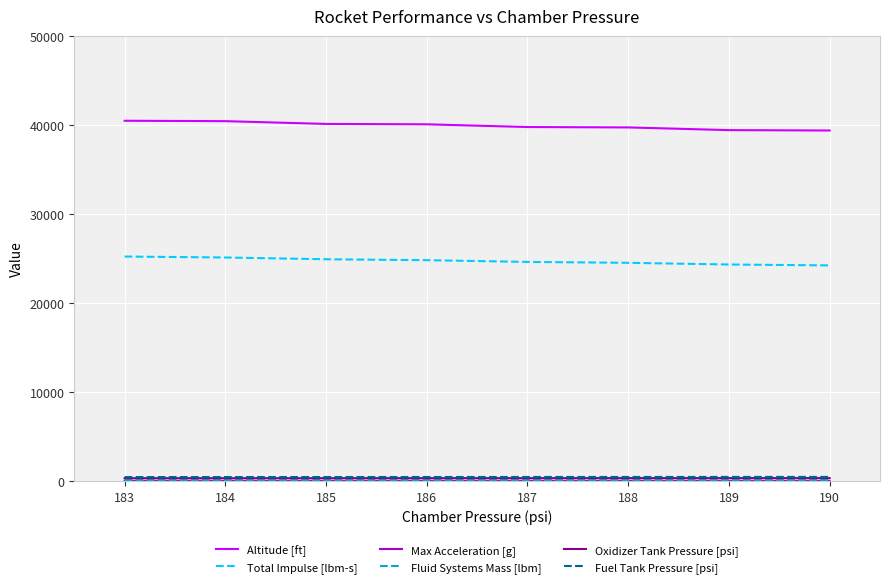

The value of Total Impulse [lbm-s] at 187 is 24606.4. True or false?

True